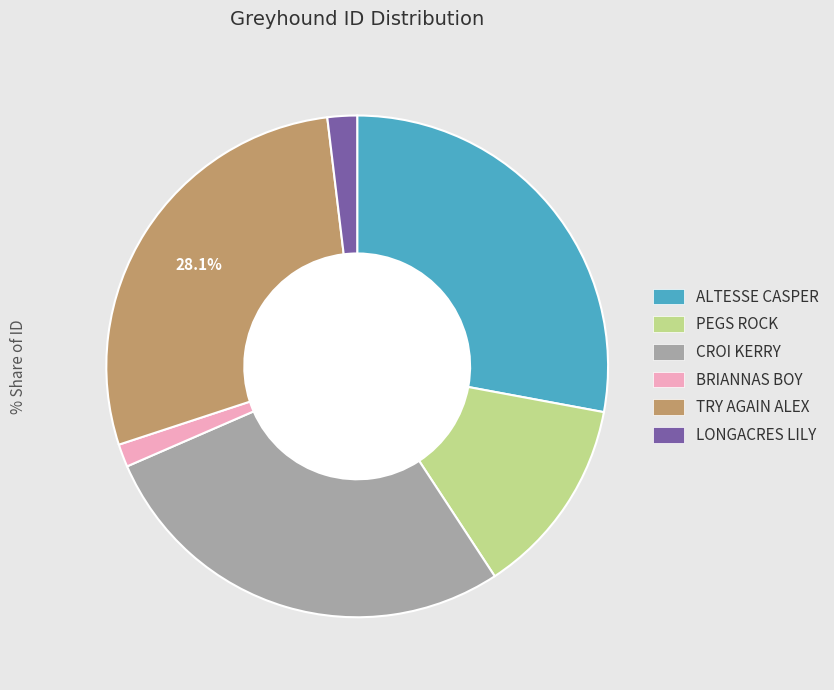

To the nearest percent, what portion does PEGS ROCK represent?

13%